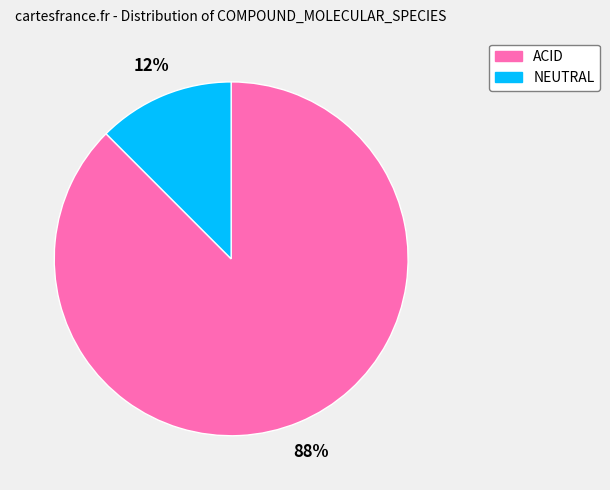

Is the sum of NEUTRAL and ACID greater than half?

Yes